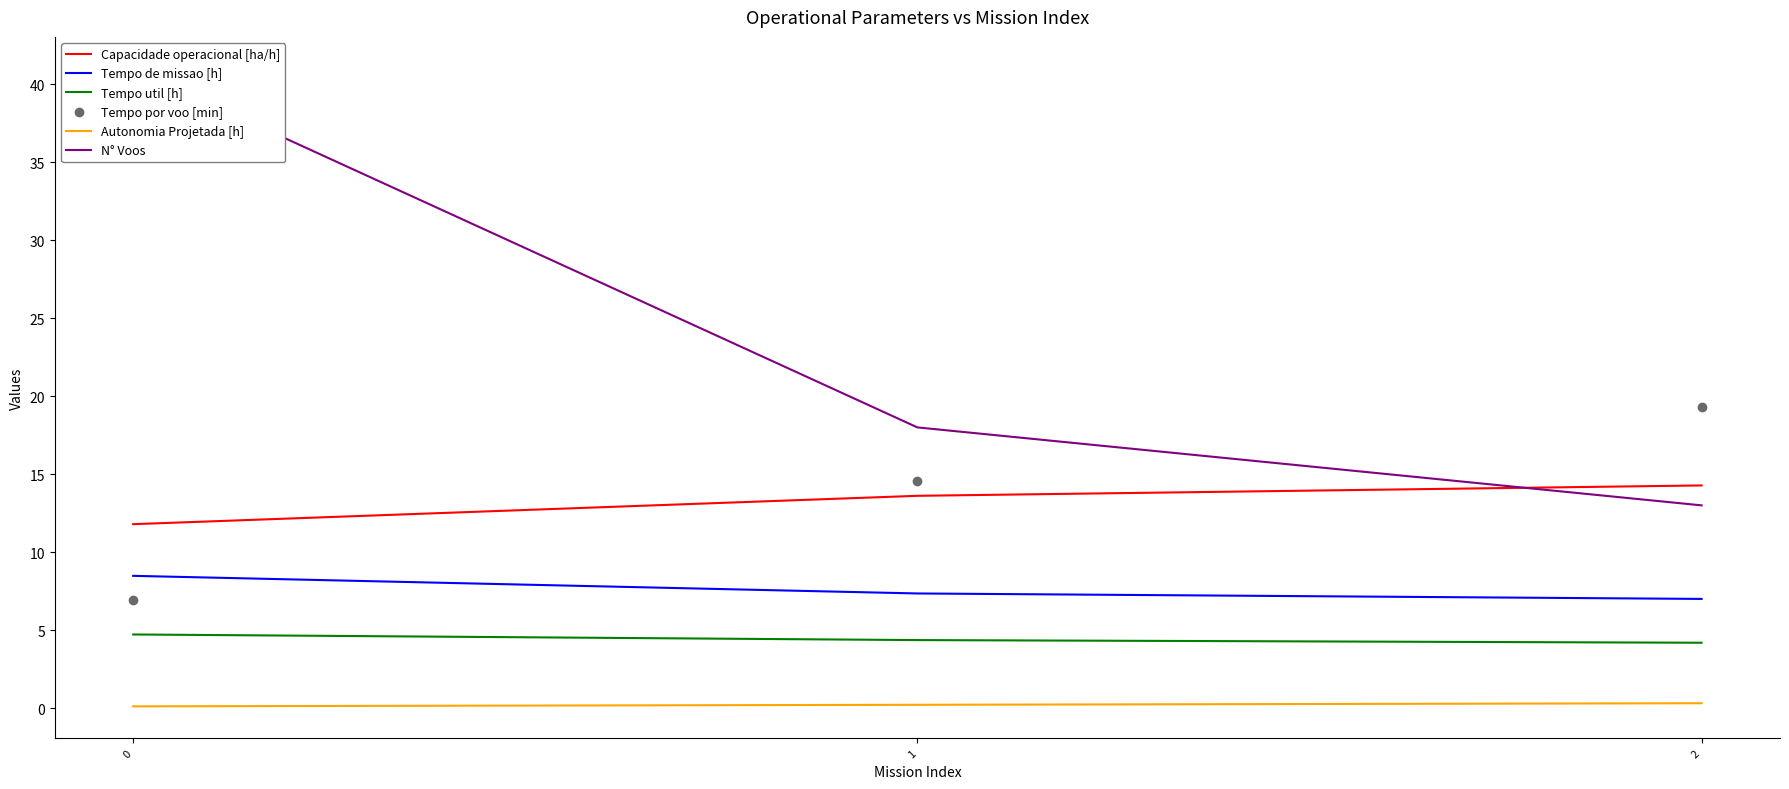

Is the value of Tempo por voo [min] at 0 greater than the value of Tempo util [h] at 2?

Yes